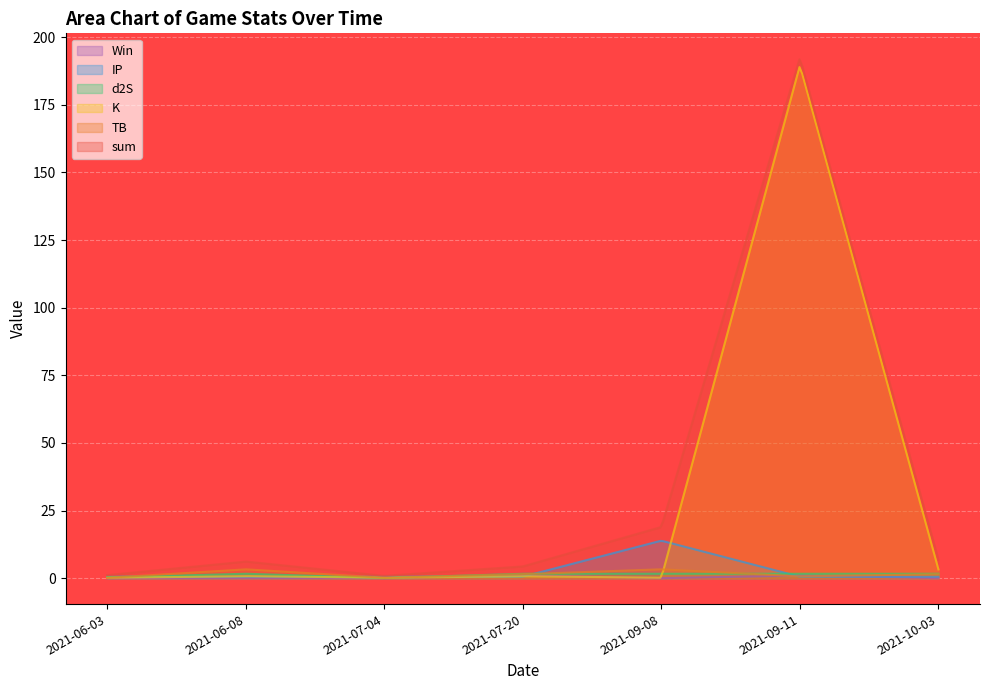

What is the difference between the Win values at 2021-10-03 and 2021-09-11?

1.0